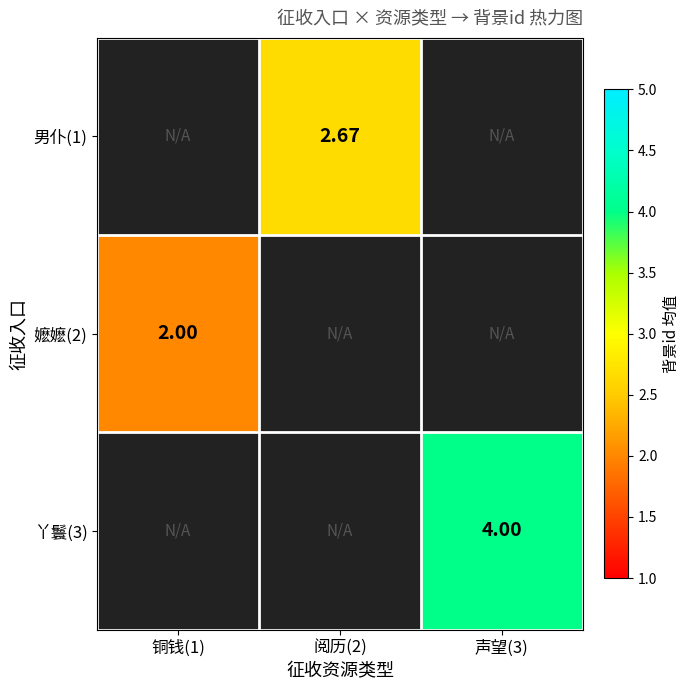

Which has a higher value, 铜钱(1) or 阅历(2)?

阅历(2)